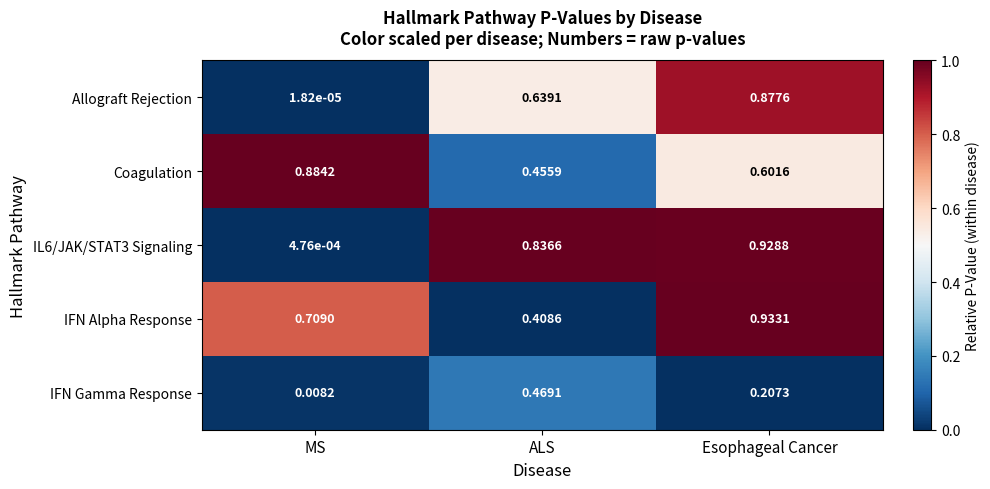

Rank the categories by Coagulation value from lowest to highest.

ALS, Esophageal Cancer, MS